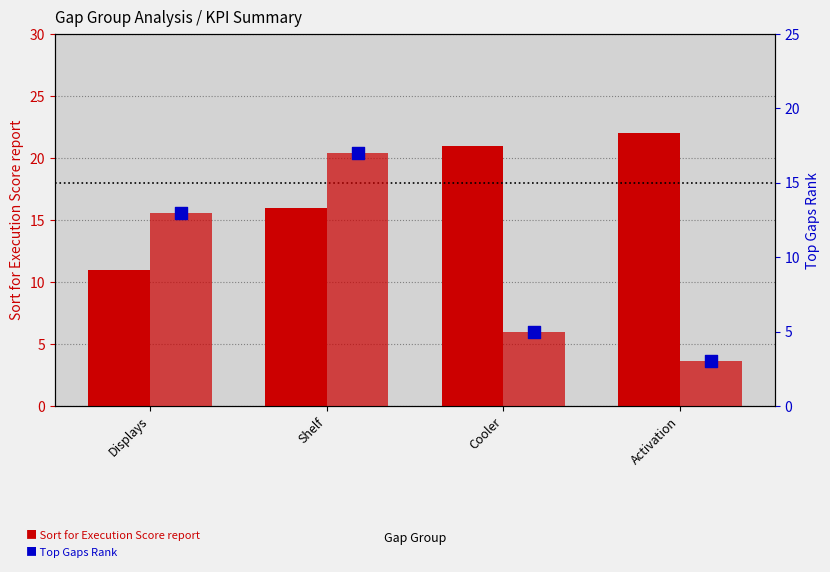

What are all the series names shown in the legend?

Sort for Execution Score report, Top Gaps Rank